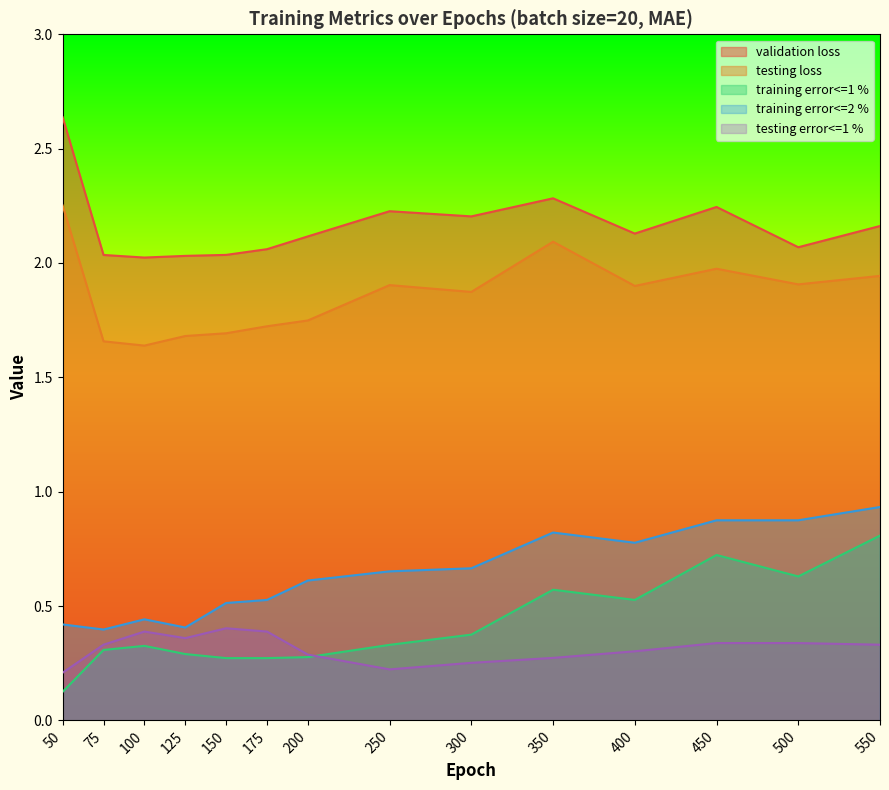

Does the chart display data point markers on the line(s)?

No